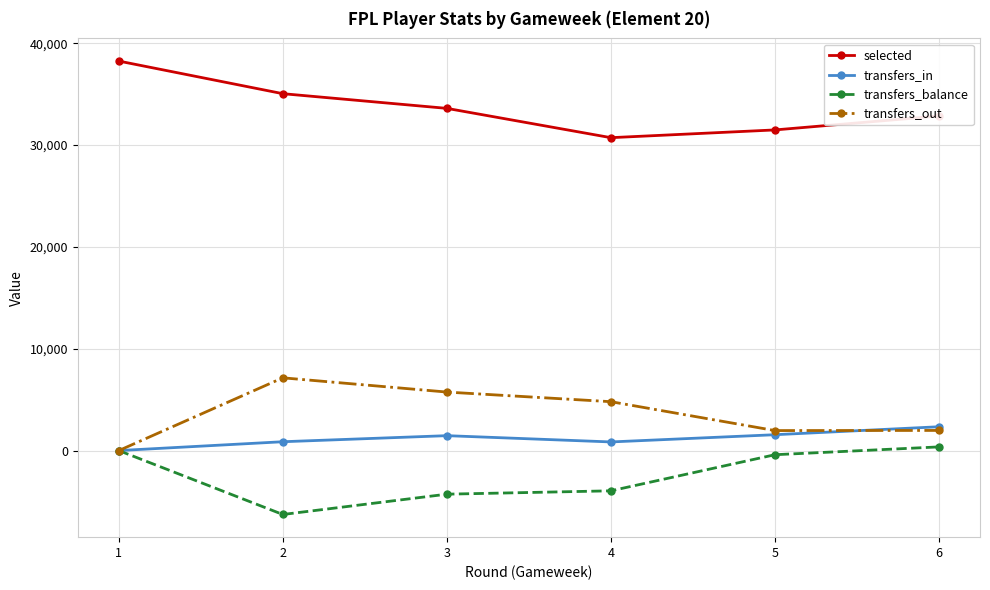

List the series in order of their peak value, highest first.

selected, transfers_out, transfers_in, transfers_balance